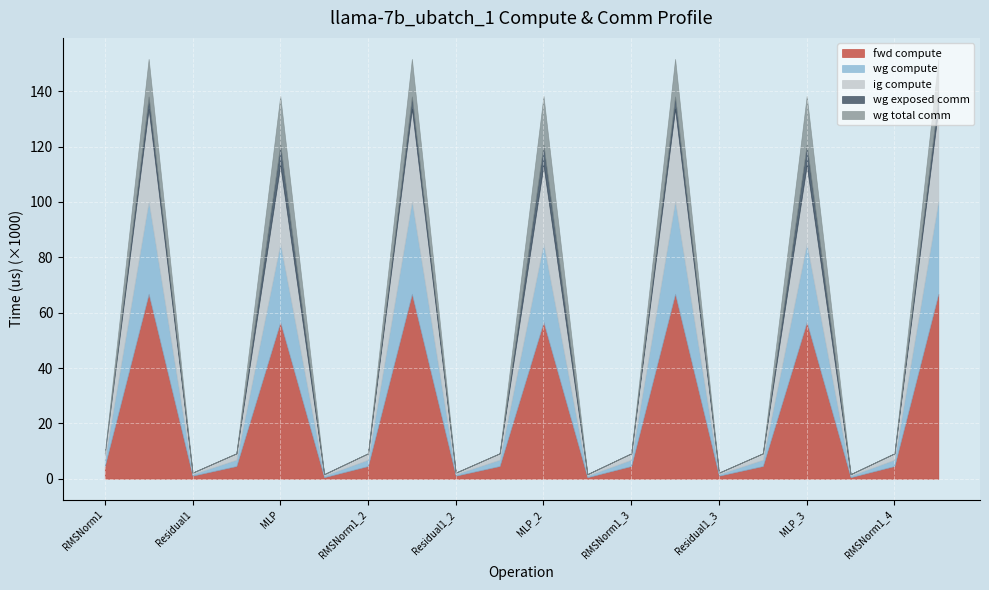

Reading left to right, extract all data points from this chart.

fwd compute: RMSNorm1=4587.5	ATTN=66794.3	Residual1=1101.0	RMSNorm2=4587.5	MLP=56632.9	Residual2=550.5	RMSNorm1_2=4587.5	ATTN_2=66794.3	Residual1_2=1101.0	RMSNorm2_2=4587.5	MLP_2=56632.9	Residual2_2=550.5	RMSNorm1_3=4587.5	ATTN_3=66794.3	Residual1_3=1101.0	RMSNorm2_3=4587.5	MLP_3=56632.9	Residual2_3=550.5	RMSNorm1_4=4587.5	ATTN_4=66794.3
wg compute: RMSNorm1=2293.7	ATTN=33397.1	Residual1=550.5	RMSNorm2=2293.7	MLP=28316.5	Residual2=550.5	RMSNorm1_2=2293.7	ATTN_2=33397.1	Residual1_2=550.5	RMSNorm2_2=2293.7	MLP_2=28316.5	Residual2_2=550.5	RMSNorm1_3=2293.7	ATTN_3=33397.1	Residual1_3=550.5	RMSNorm2_3=2293.7	MLP_3=28316.5	Residual2_3=550.5	RMSNorm1_4=2293.7	ATTN_4=33397.1
ig compute: RMSNorm1=2293.7	ATTN=33397.1	Residual1=550.5	RMSNorm2=2293.7	MLP=28316.5	Residual2=550.5	RMSNorm1_2=2293.7	ATTN_2=33397.1	Residual1_2=550.5	RMSNorm2_2=2293.7	MLP_2=28316.5	Residual2_2=550.5	RMSNorm1_3=2293.7	ATTN_3=33397.1	Residual1_3=550.5	RMSNorm2_3=2293.7	MLP_3=28316.5	Residual2_3=550.5	RMSNorm1_4=2293.7	ATTN_4=33397.1
wg exposed comm: RMSNorm1=0.0	ATTN=4500.6	Residual1=0.0	RMSNorm2=0.0	MLP=7469.9	Residual2=0.0	RMSNorm1_2=0.0	ATTN_2=4500.6	Residual1_2=0.0	RMSNorm2_2=0.0	MLP_2=7469.9	Residual2_2=0.0	RMSNorm1_3=0.0	ATTN_3=4500.6	Residual1_3=0.0	RMSNorm2_3=0.0	MLP_3=7469.9	Residual2_3=0.0	RMSNorm1_4=0.0	ATTN_4=4500.6
wg total comm: RMSNorm1=0.0	ATTN=13591.5	Residual1=0.0	RMSNorm2=0.0	MLP=17550.6	Residual2=0.0	RMSNorm1_2=0.0	ATTN_2=13591.5	Residual1_2=0.0	RMSNorm2_2=0.0	MLP_2=17550.6	Residual2_2=0.0	RMSNorm1_3=0.0	ATTN_3=13591.5	Residual1_3=0.0	RMSNorm2_3=0.0	MLP_3=17550.6	Residual2_3=0.0	RMSNorm1_4=0.0	ATTN_4=13591.5